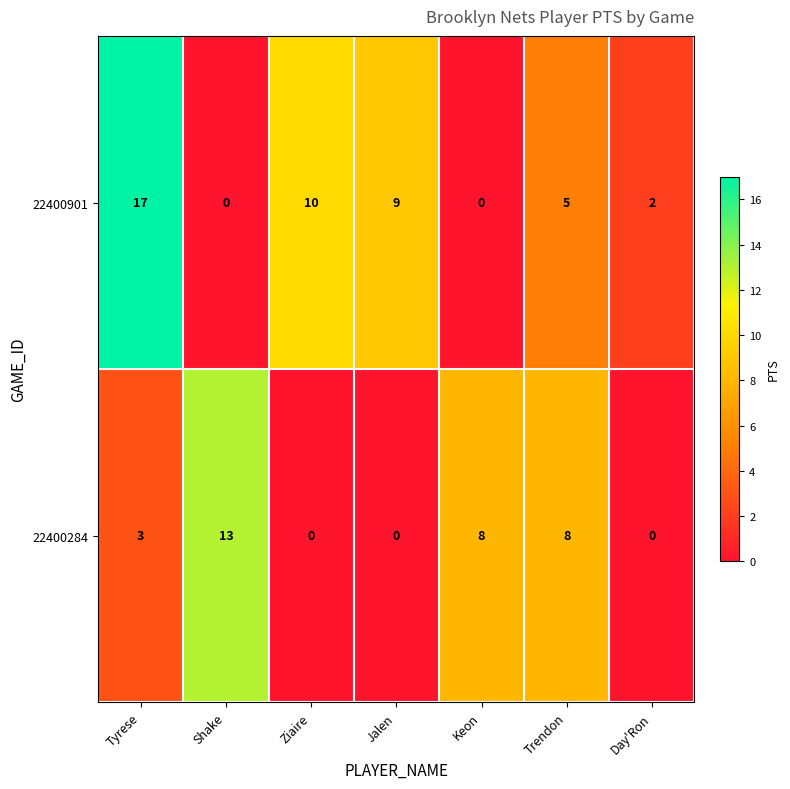

At which category is the sum across all series the highest?

Tyrese